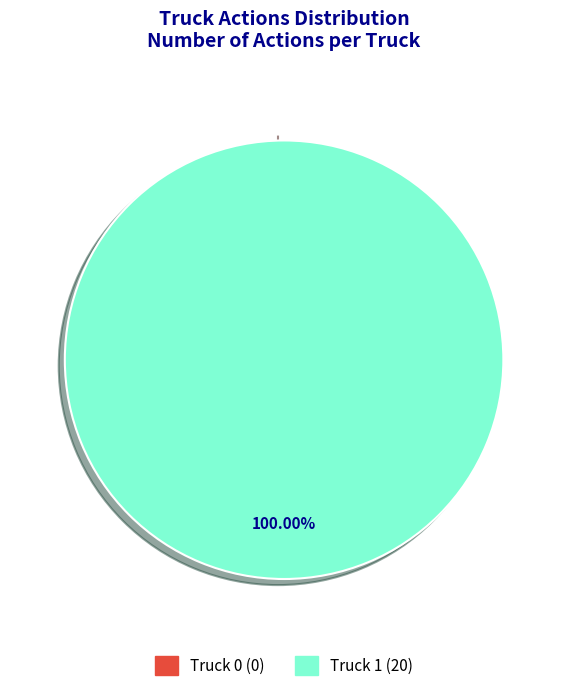

Does Truck 0 account for over 50% of the chart?

No